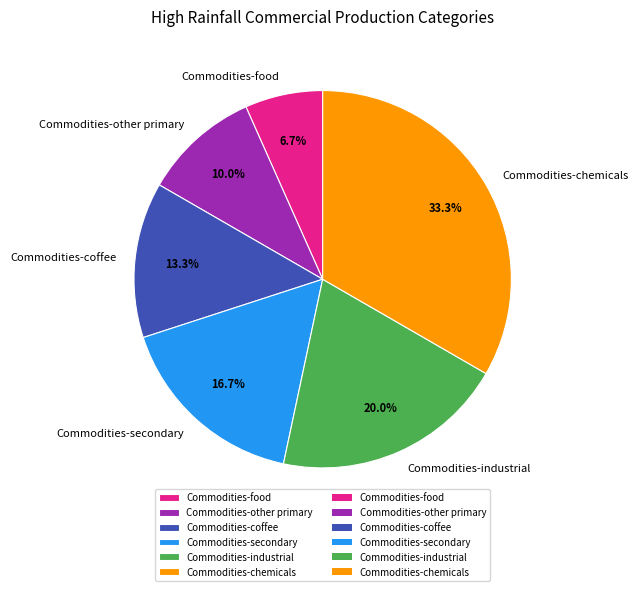

To the nearest percent, what portion does Commodities-secondary represent?

17%